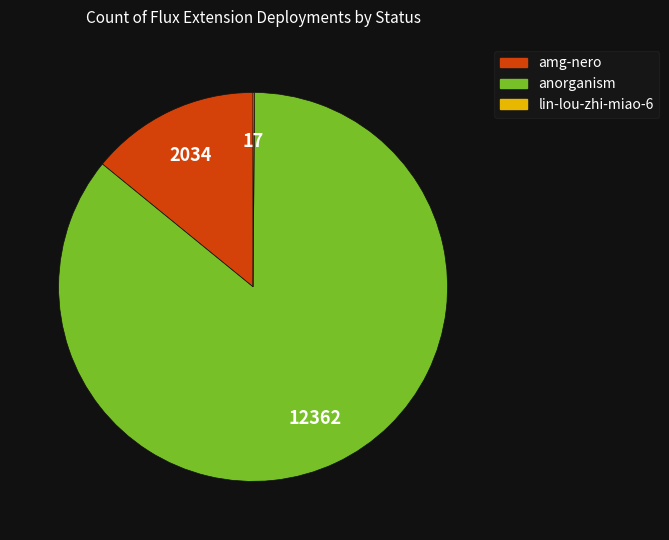

The anorganism slice represents 76% of the pie. True or false?

False